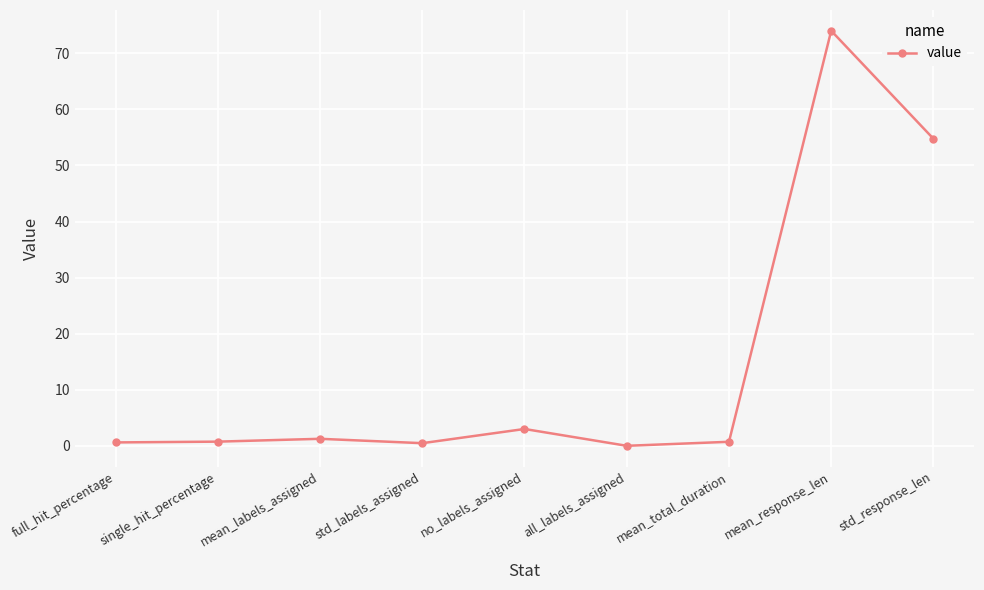

Which category has the highest value across all series?

mean_response_len